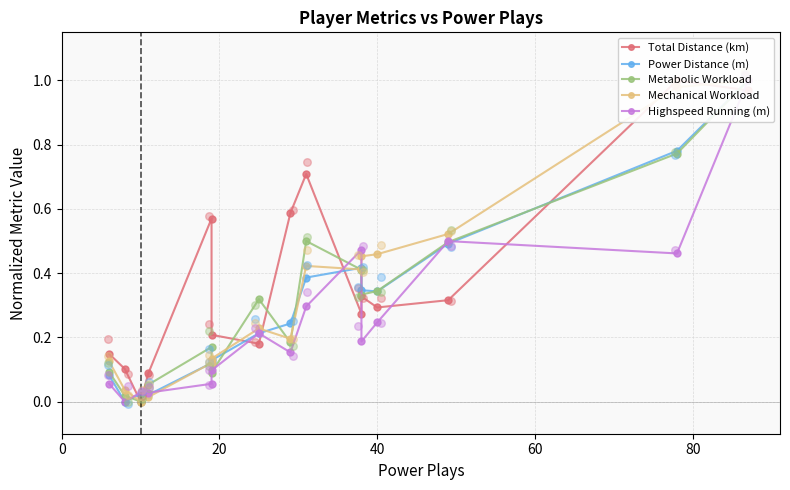

Which series has the largest total across all categories?

Total Distance (km)